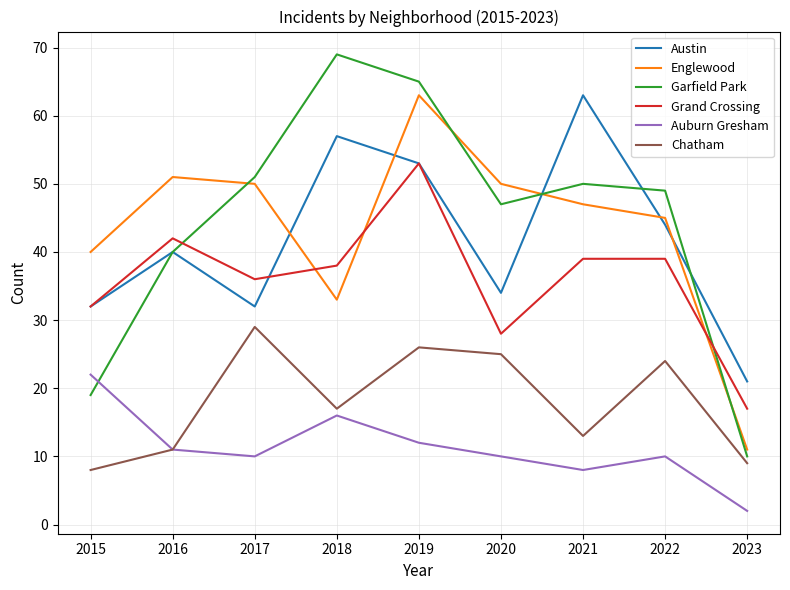

Rank the series at 2023 from highest to lowest value.

Austin, Grand Crossing, Englewood, Garfield Park, Chatham, Auburn Gresham